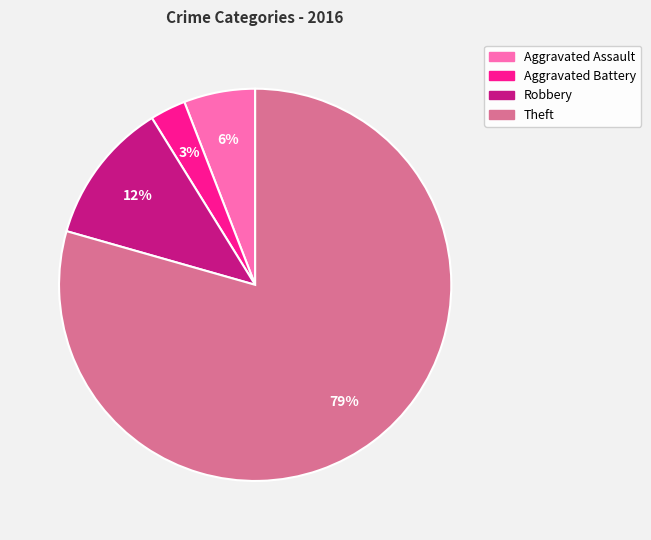

To the nearest percent, what is the difference between the largest and smallest slice percentages?

76%